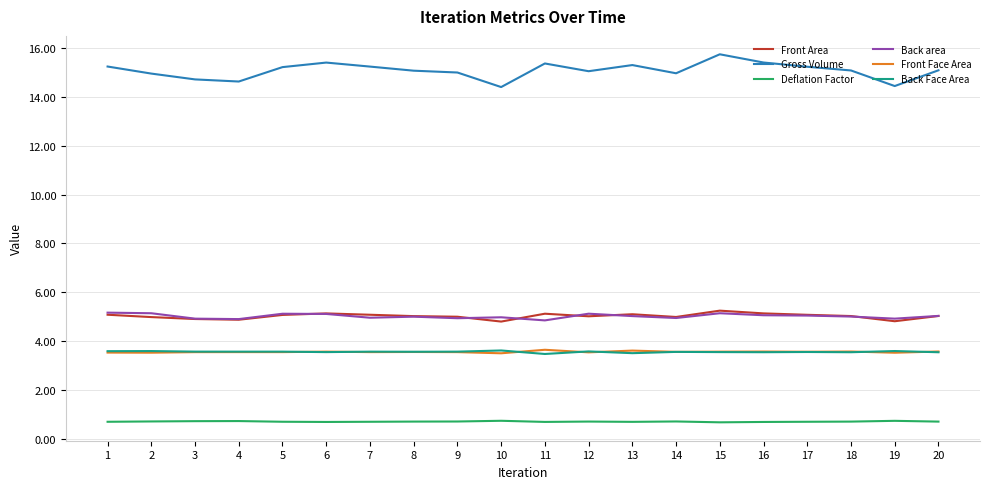

What is the lowest value of the Back Face Area series?

3.5